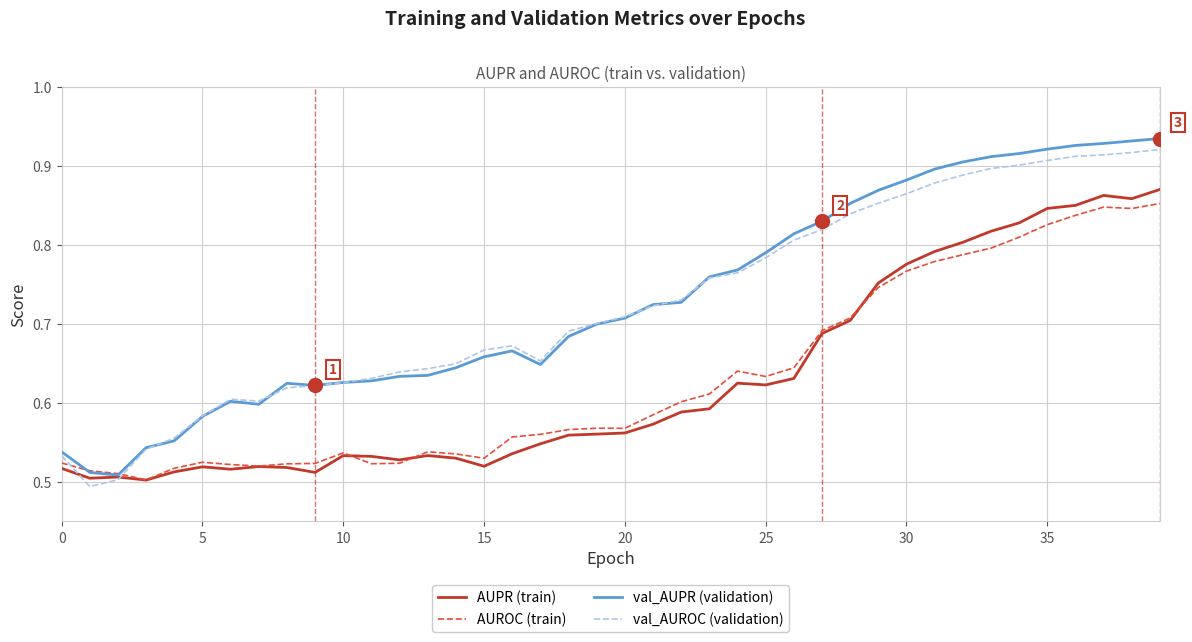

True or false: AUROC (train) and val_AUROC (validation) cross at least once.

True